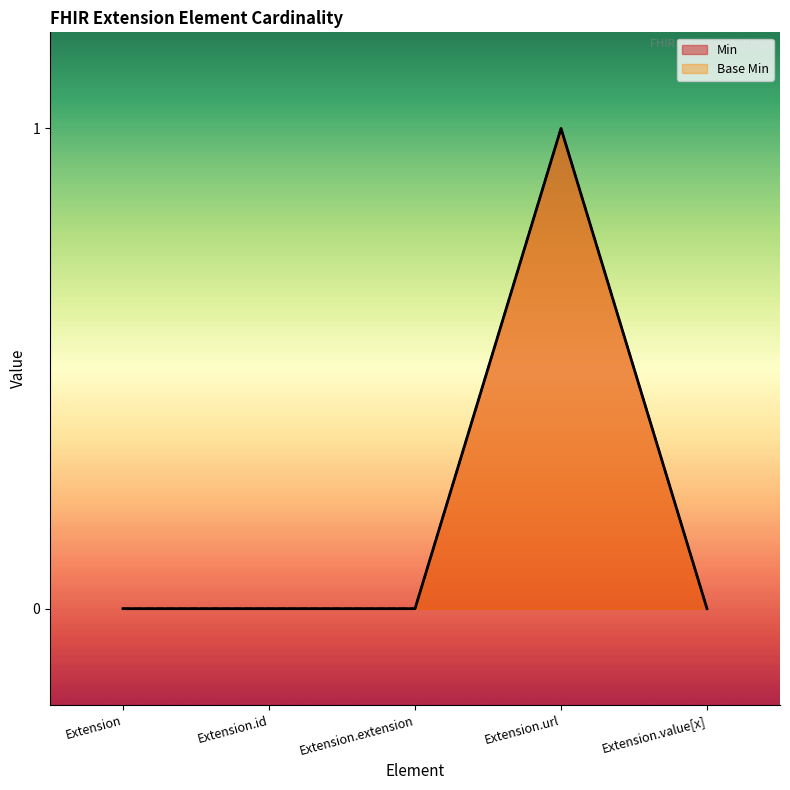

The Base Min series shows 1 at Extension.value[x]. True or false?

False